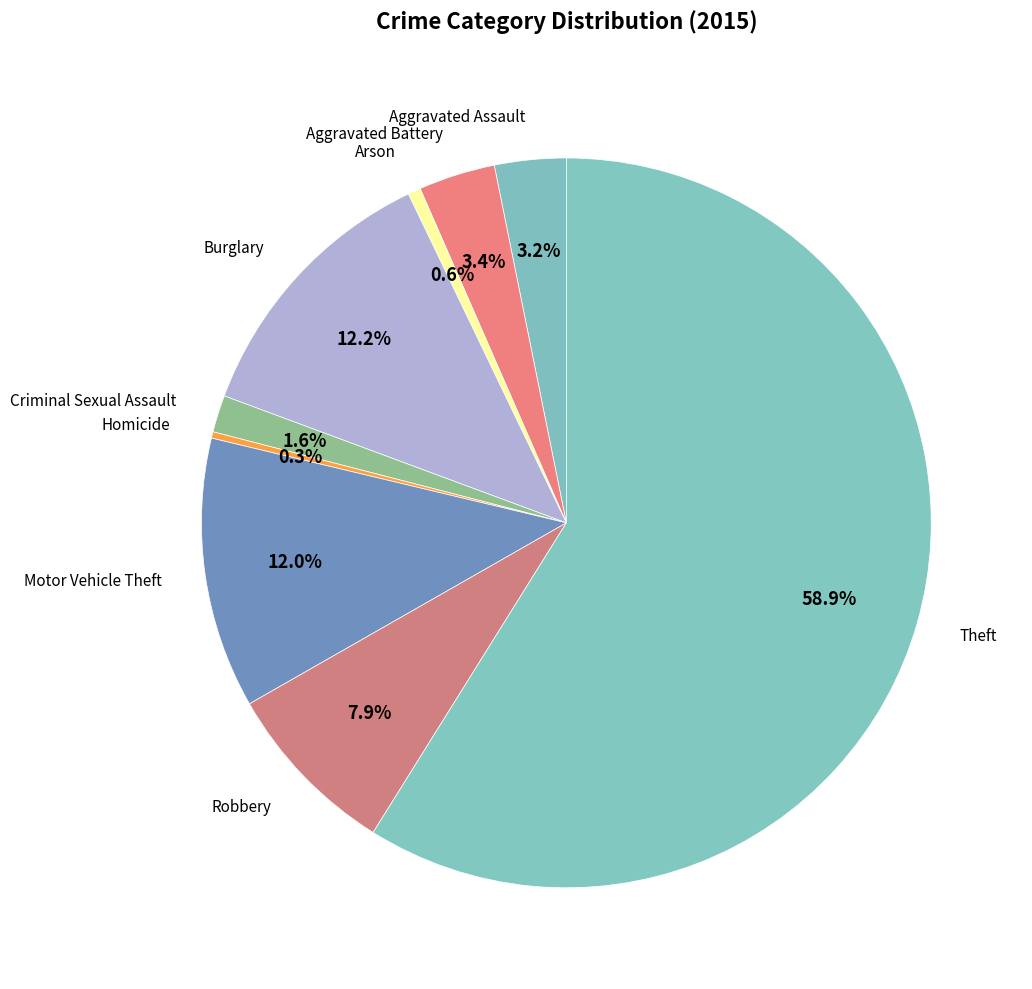

Is Criminal Sexual Assault the majority of the pie?

No